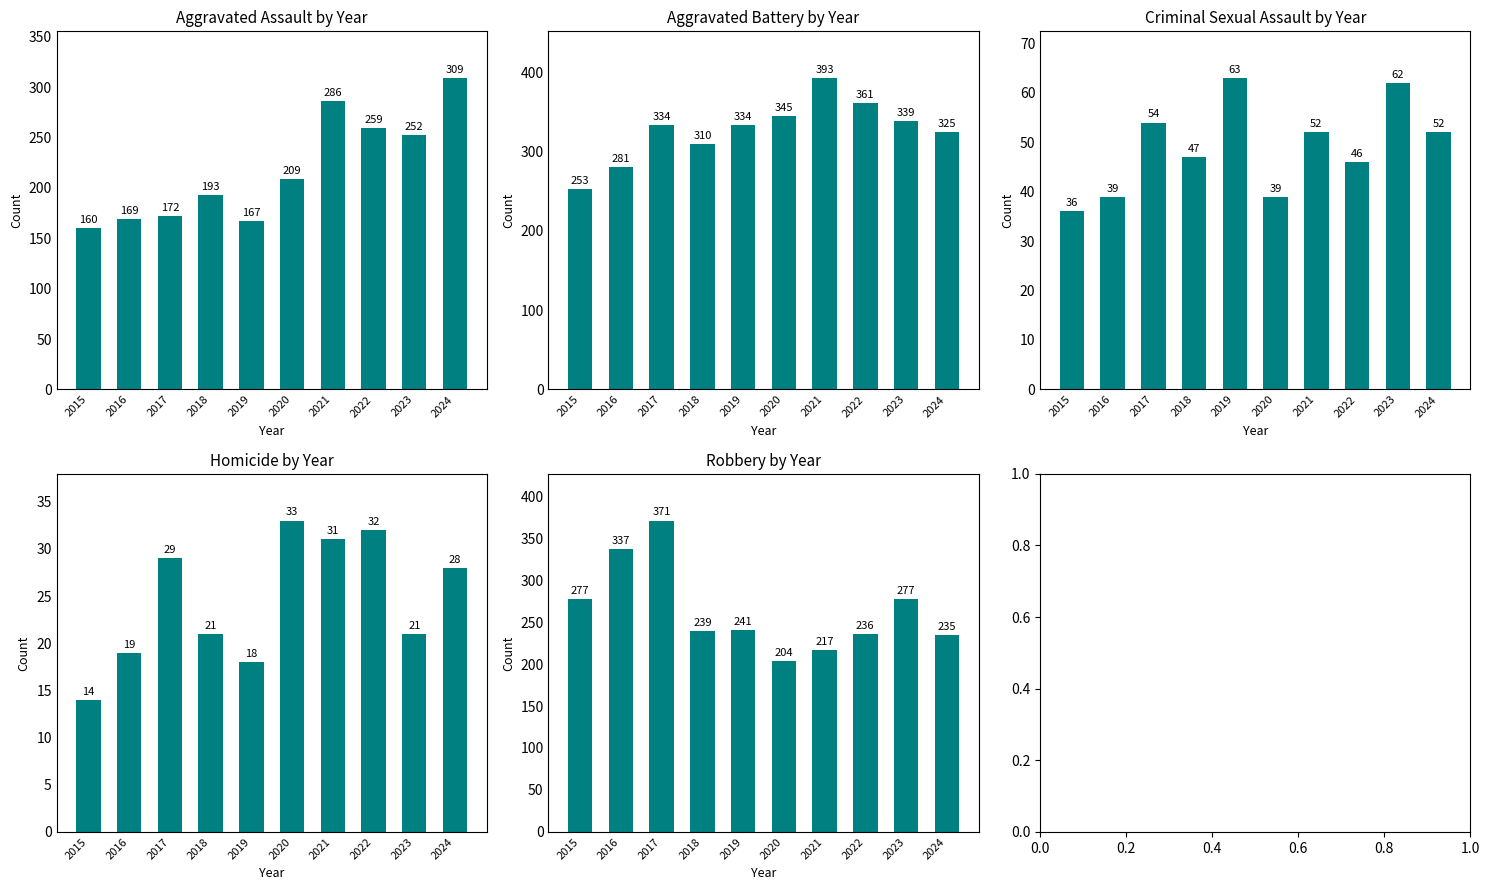

Between 2024 and 2018, which is larger?

2024